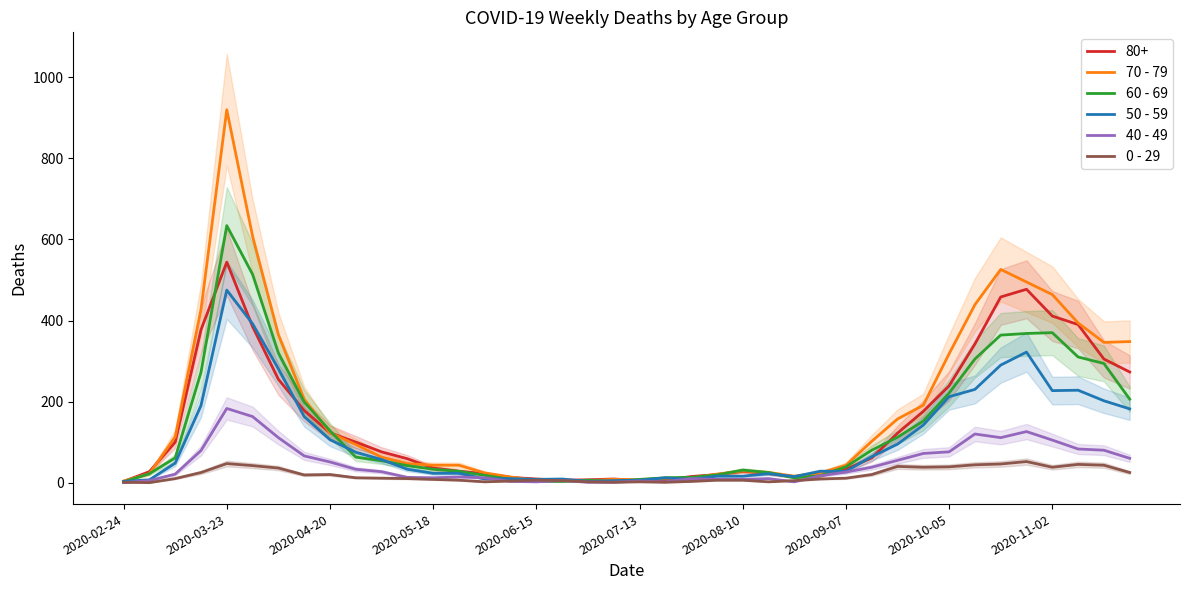

What is the approximate value of 50 - 59 at 27?

28